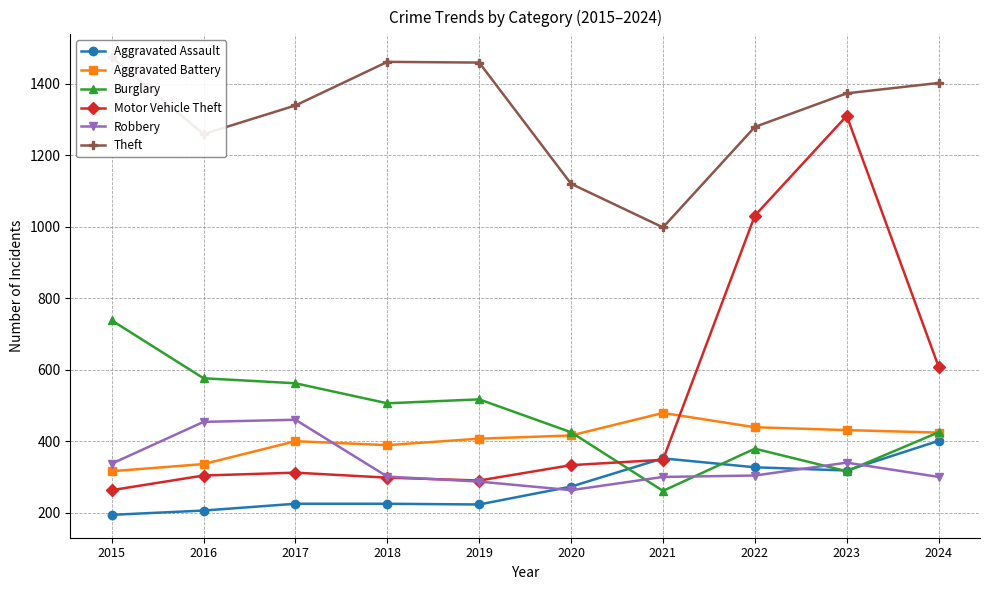

What is the lowest value of the Motor Vehicle Theft series?

263